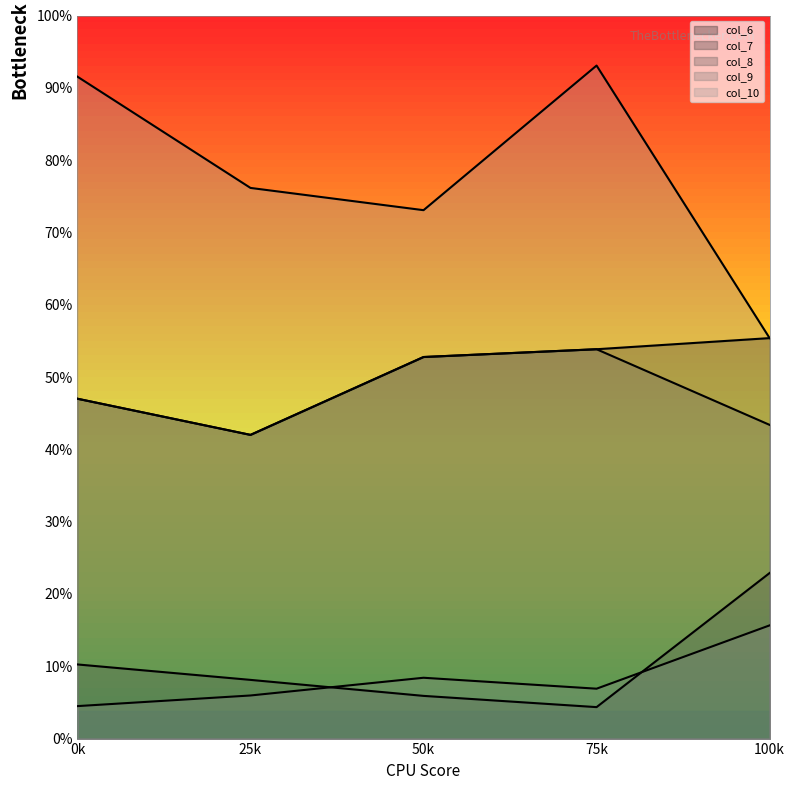

The col_10 series shows 148.6 at 25k. True or false?

False